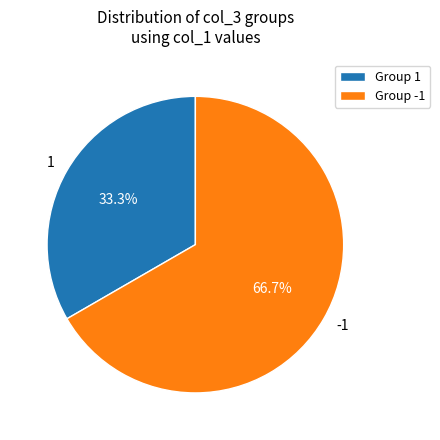

Is there any slice that represents more than half of the pie?

Yes